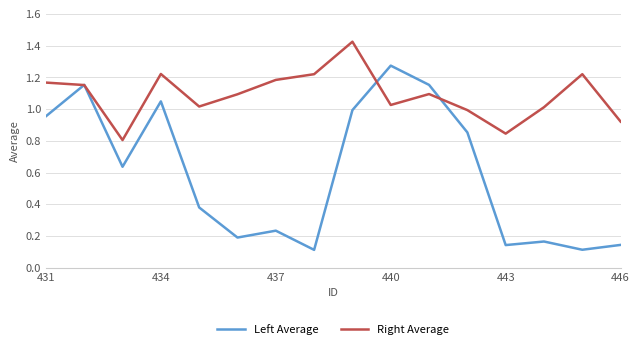

List the series in order of their overall mean, lowest first.

Left Average, Right Average